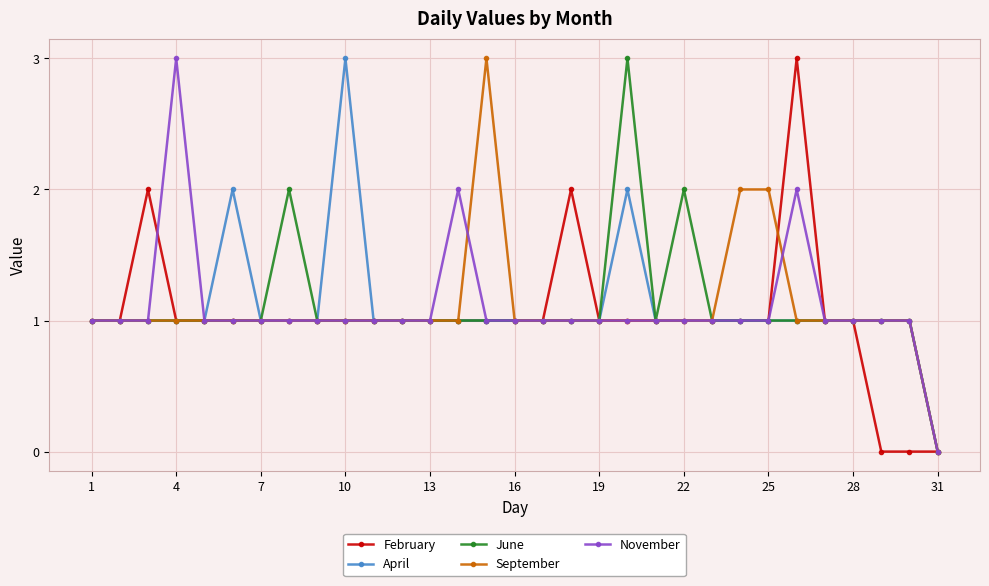

What is the value of the April point at the 3rd from the left?

1